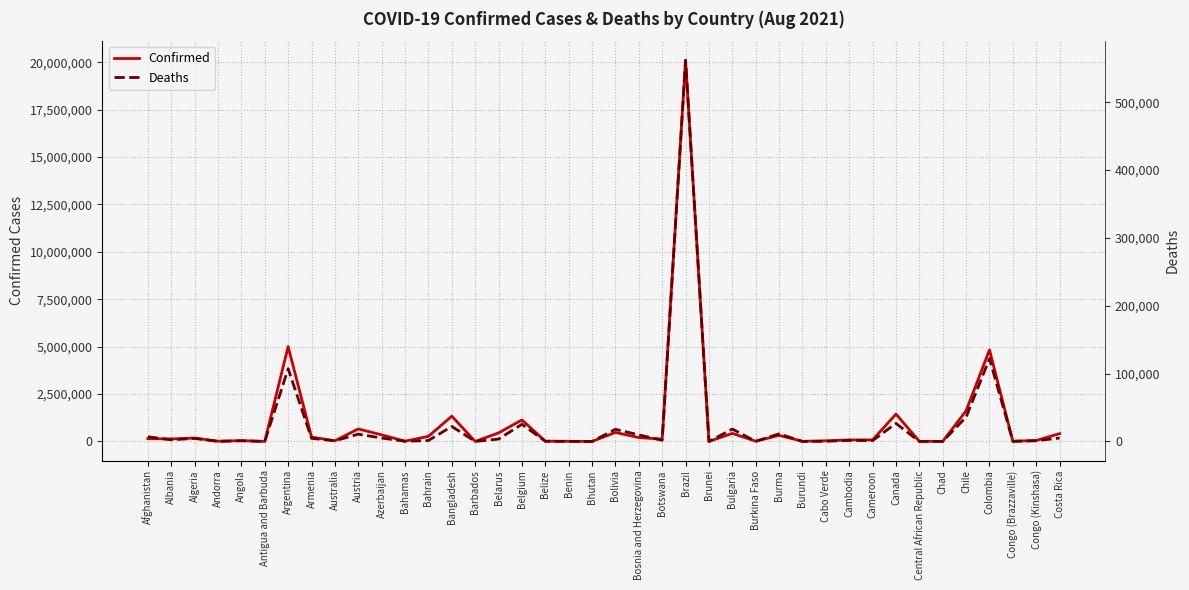

Read the Confirmed value at Burundi.

8088